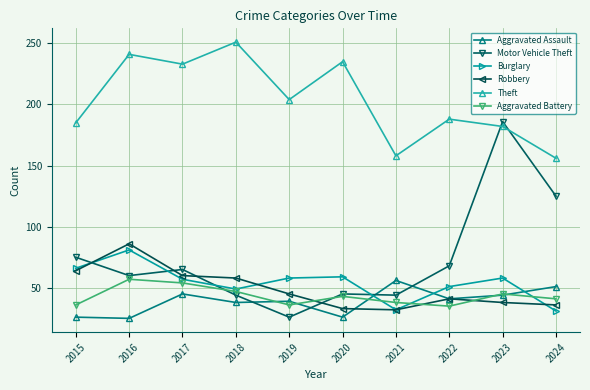

In Burglary, how many points are higher than both neighbors (excluding endpoints)?

3